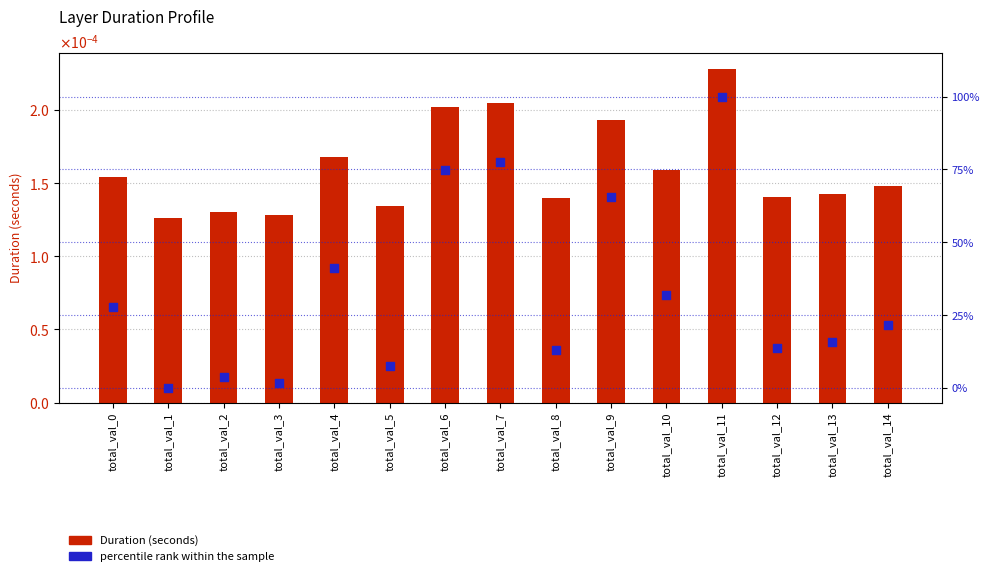

What is the total value across all series at total_val_14?

21.5